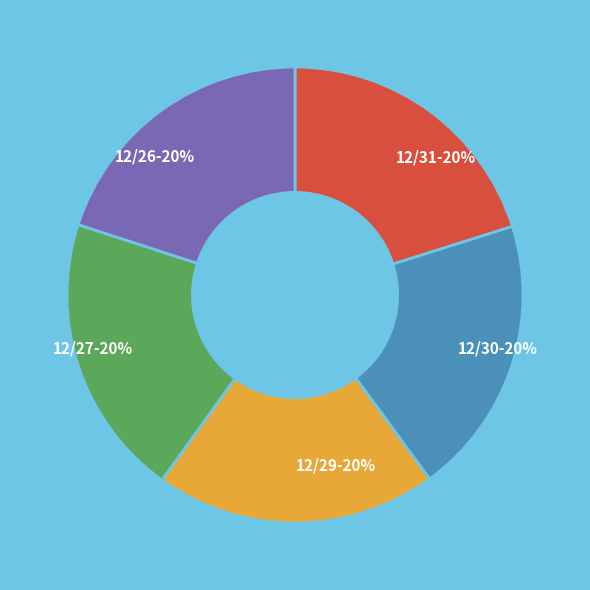

To the nearest percent, what portion does 12/27 represent?

20%